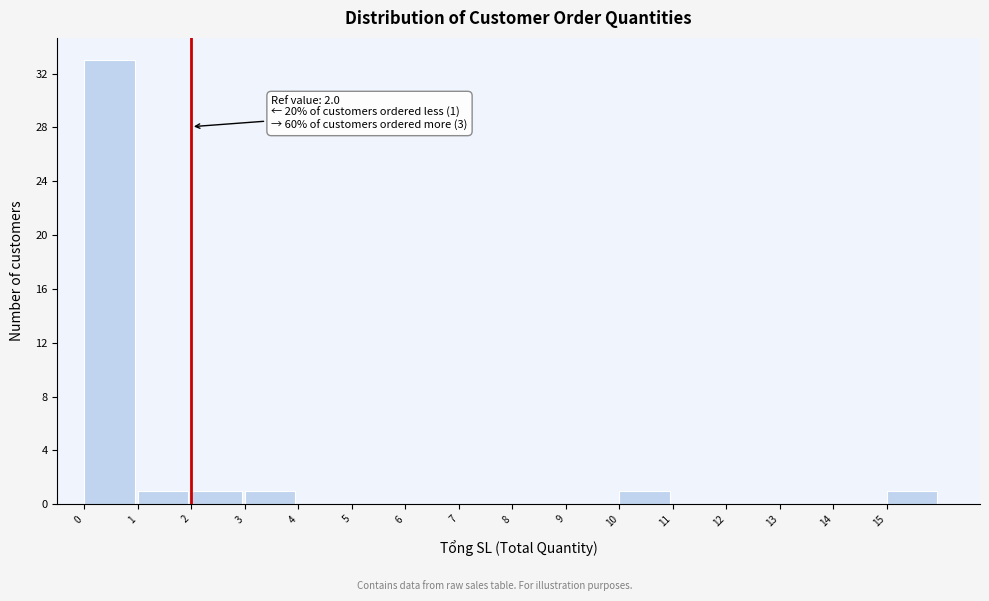

Which range on the x-axis has the tallest bar?

0 to 1